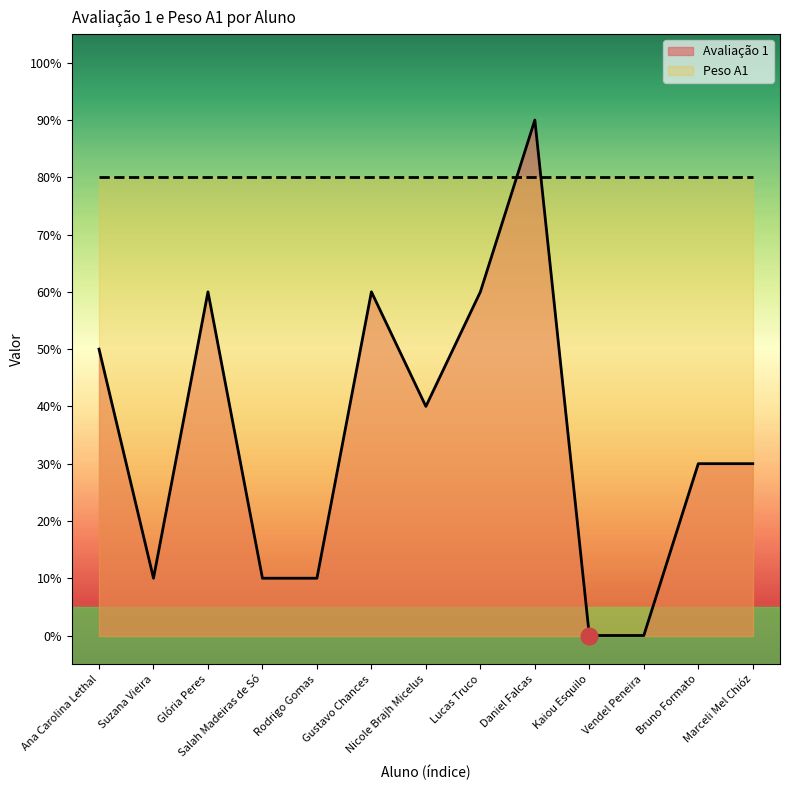

List the labels in order of value, smallest first.

Kaiou Esquilo, Vendel Peneira, Suzana Vieira, Salah Madeiras de Só, Rodrigo Gomas, Bruno Formato, Marceli Mel Chióz, Nicole Brajh Micelus, Ana Carolina Lethal, Glória Peres, Gustavo Chances, Lucas Truco, Daniel Falcas